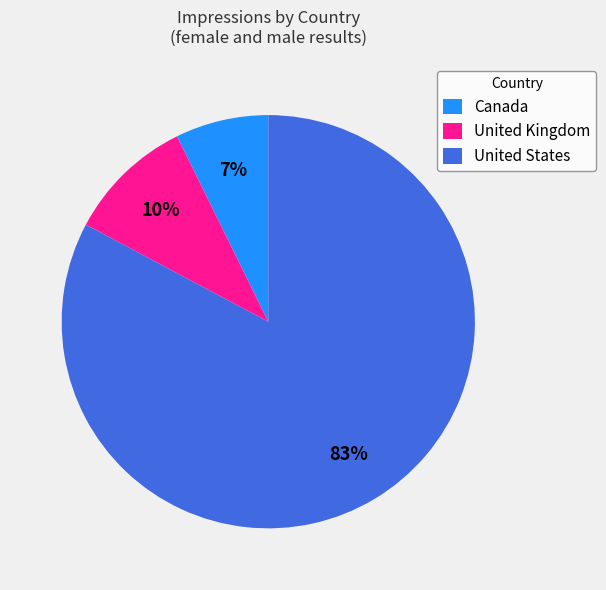

Approximately how many times larger is the value at United States compared to United Kingdom?

8.3